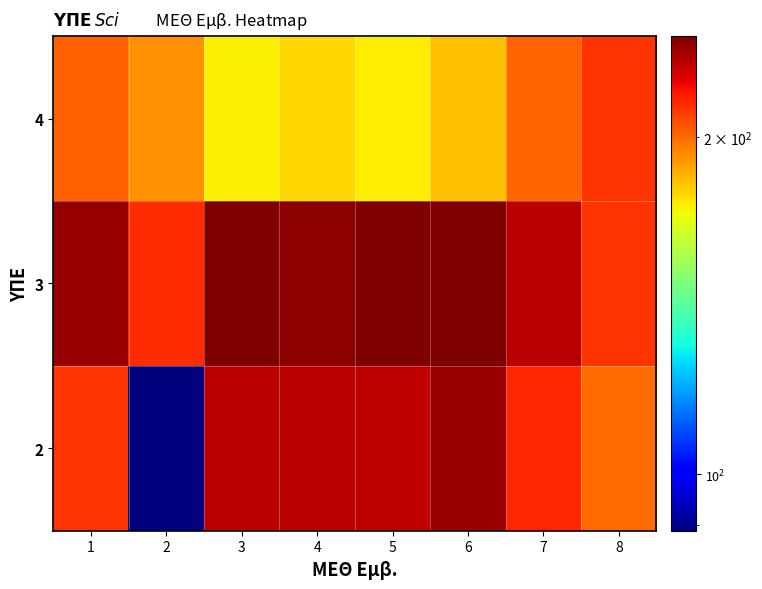

Which has a higher value, 5 or 7?

5